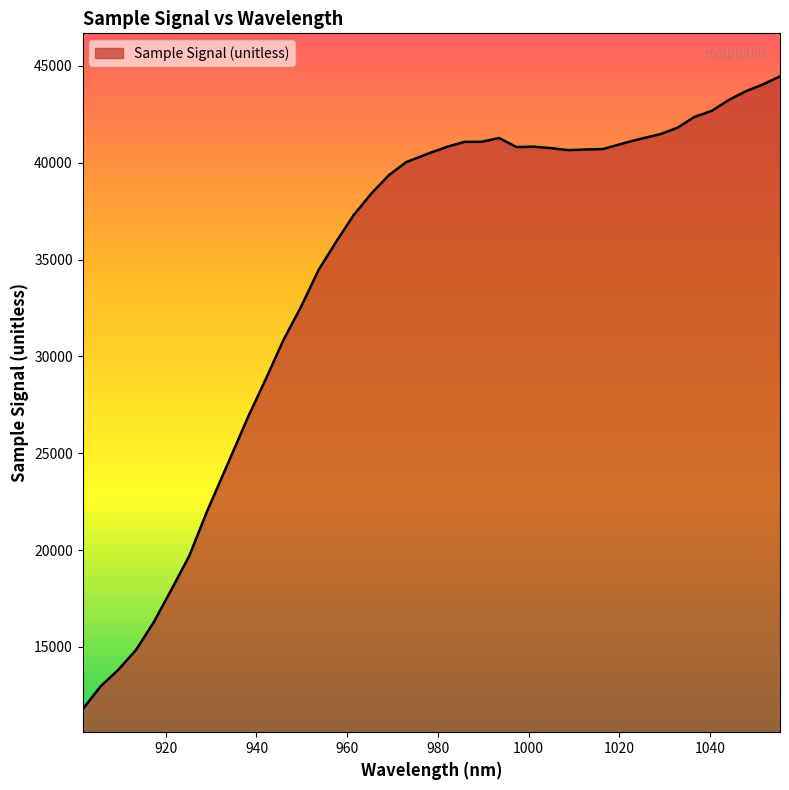

What is the sum of all values?

1373233